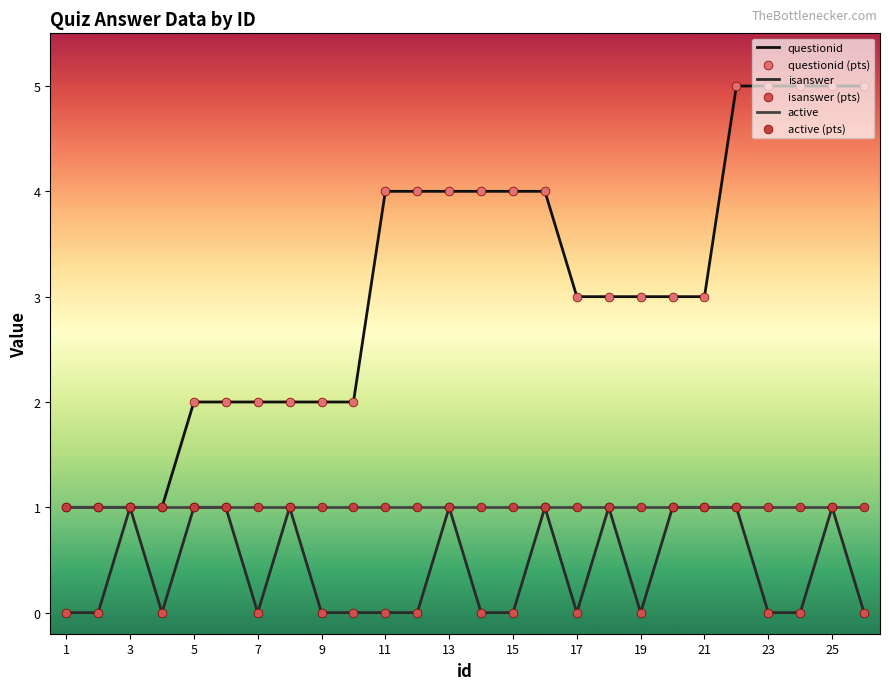

Which series has the widest spread of values?

questionid